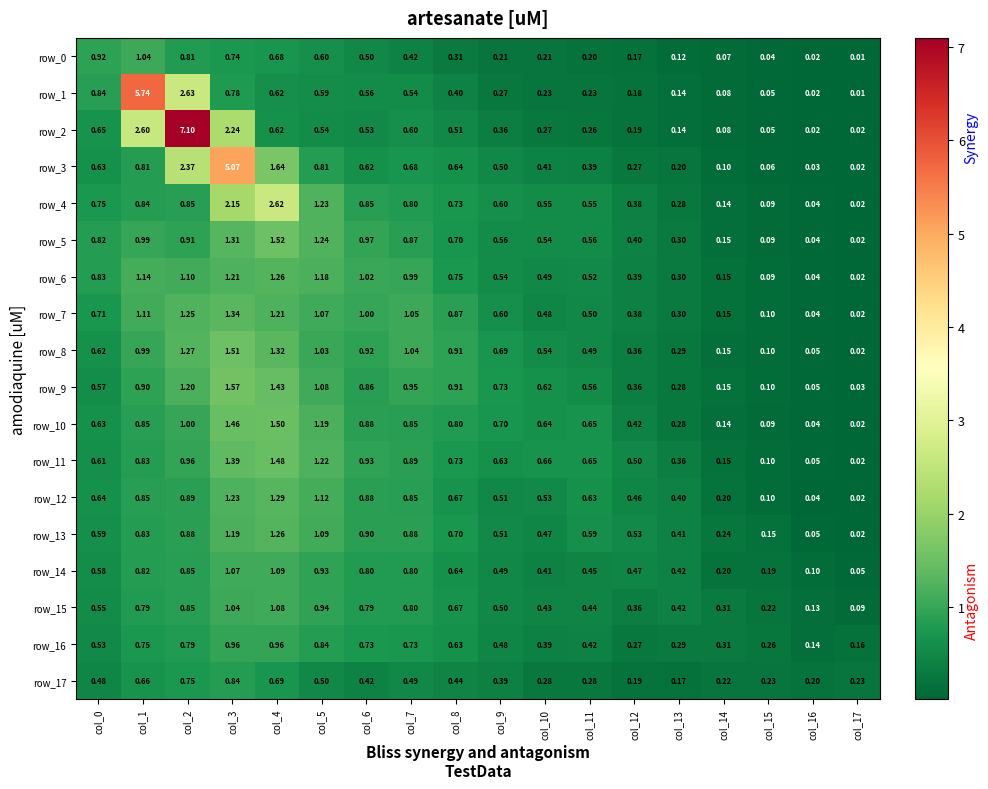

Which category has the highest value in the row_7 series?

col_3